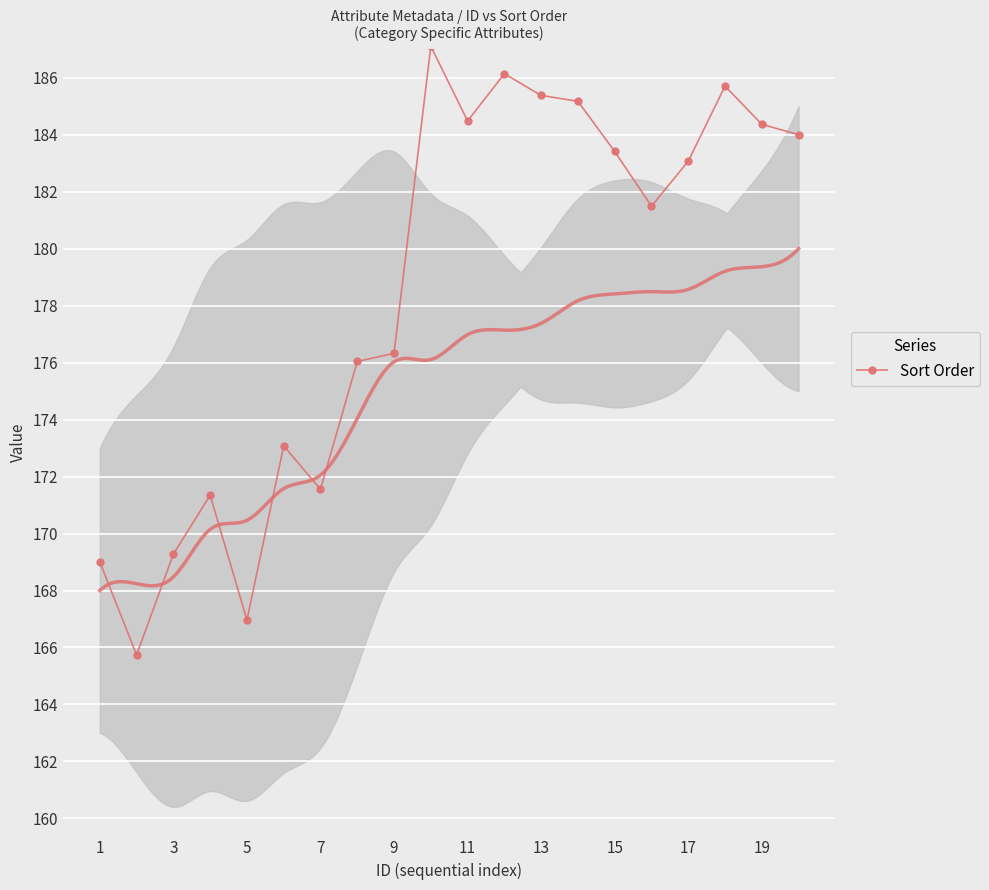

Is it true that Sort Order equals 288.4 at 7?

False